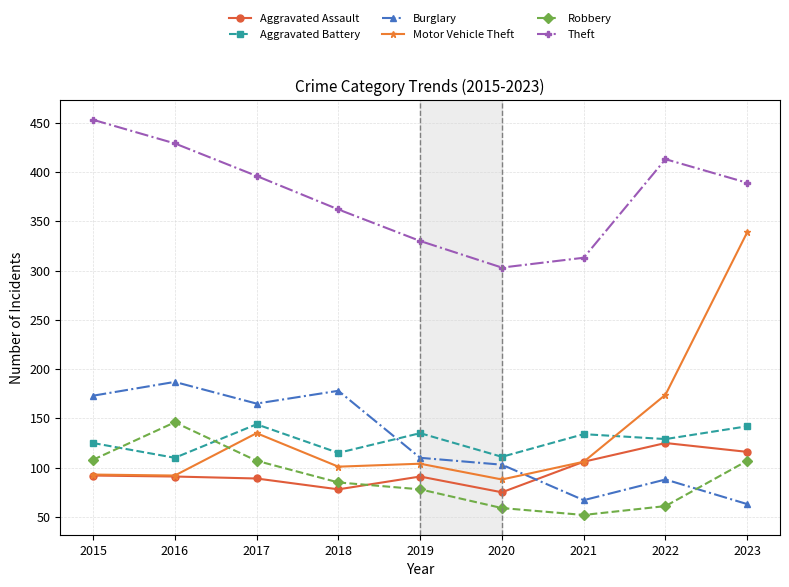

True or false: Burglary has a value of 178 at 2018.

True